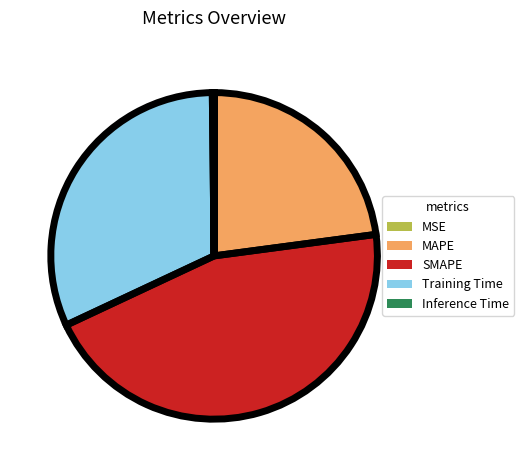

Which category has the smallest portion of the pie?

MSE